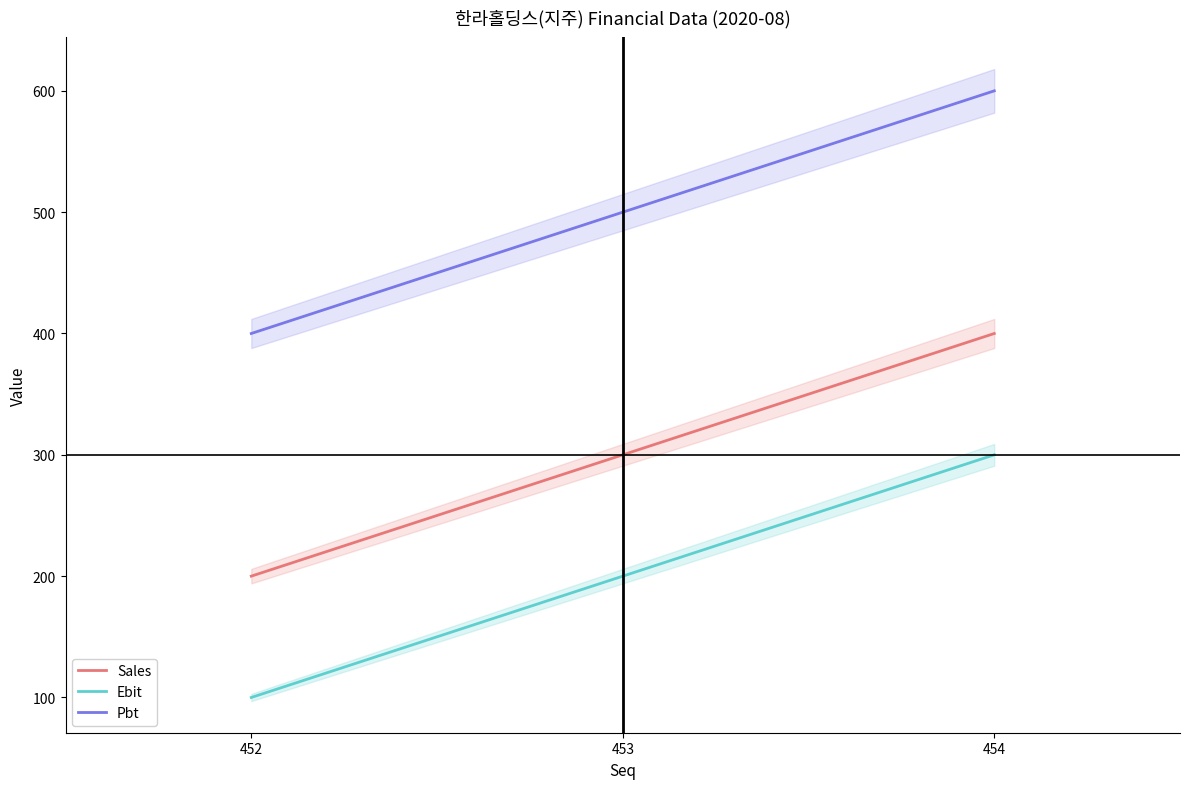

What is the value of the Ebit point at the 3rd from the left?

300